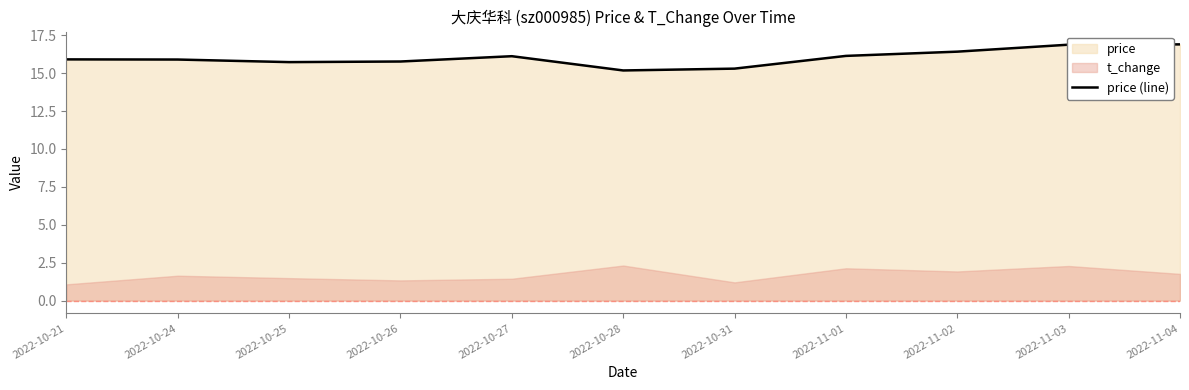

Which has a higher value, 2022-11-03 or 2022-10-28?

2022-11-03